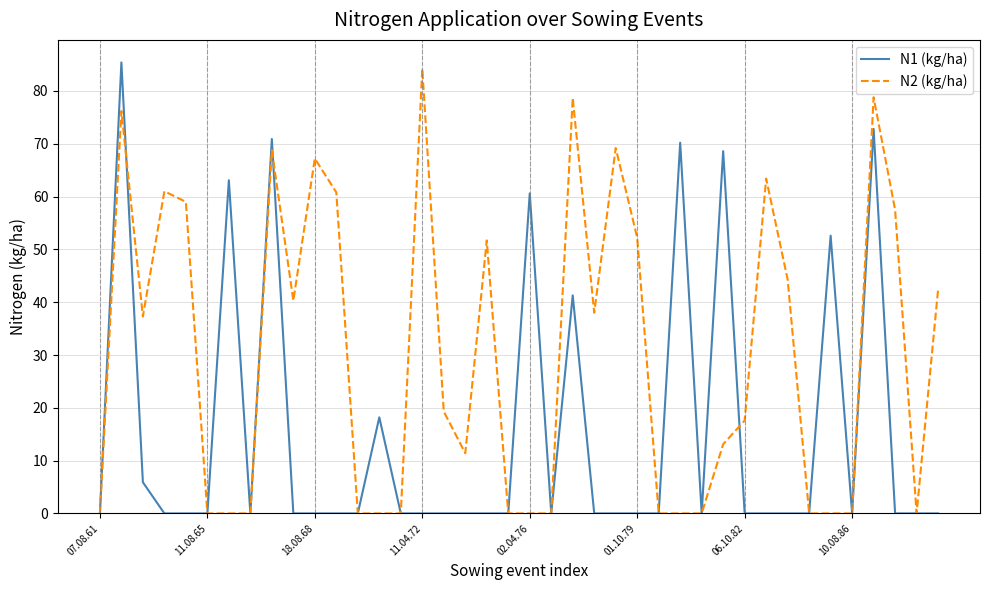

Which series has the largest total across all categories?

N2 (kg/ha)